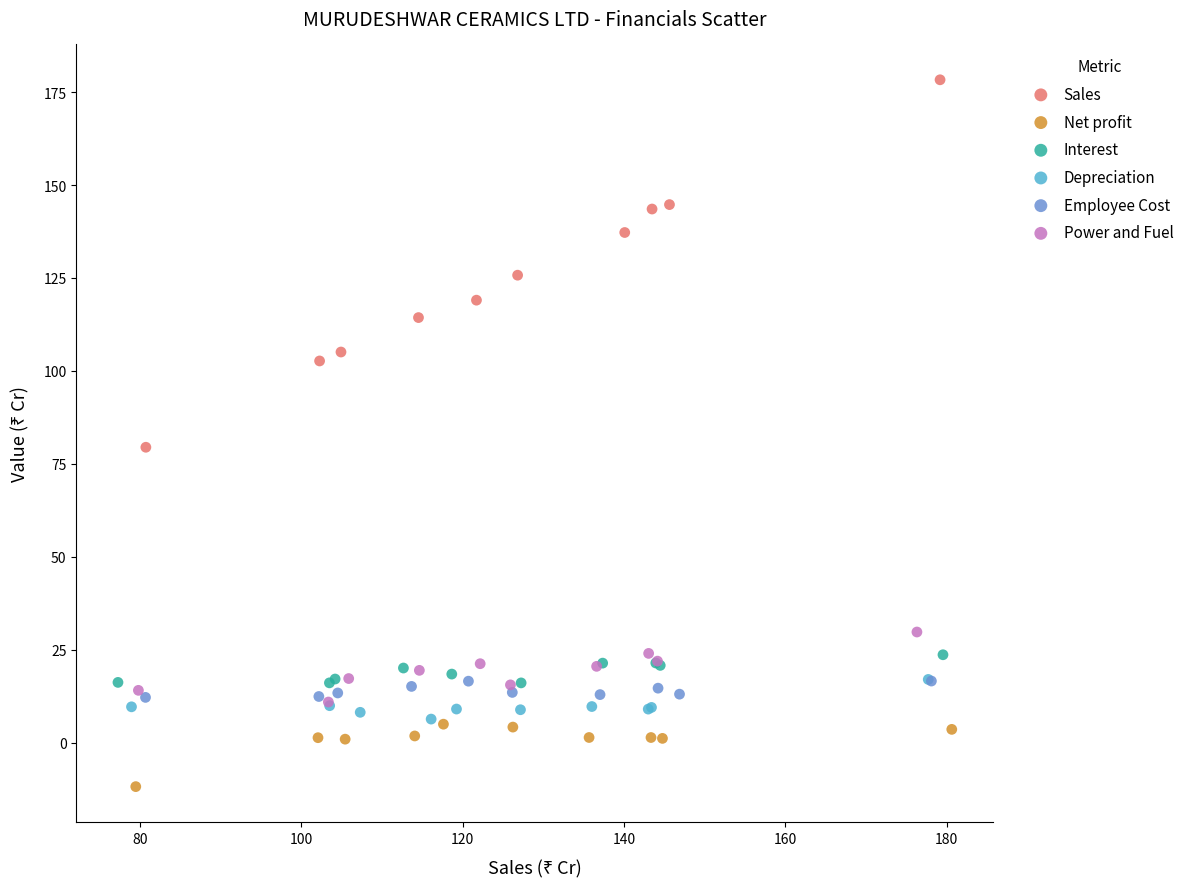

Which series reaches the minimum Y coordinate?

Net profit